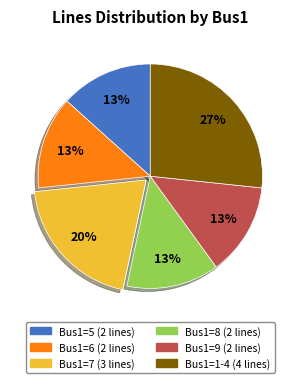

What percentage is the Bus1=6 (2 lines) slice, to the nearest percent?

13%